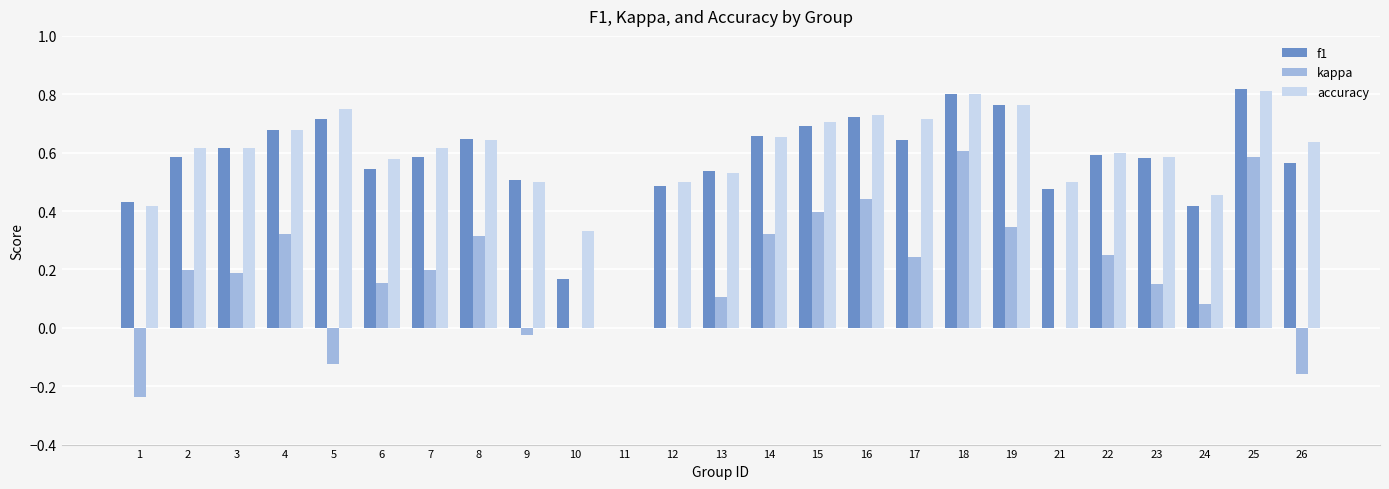

Which category has the highest value in the f1 series?

25